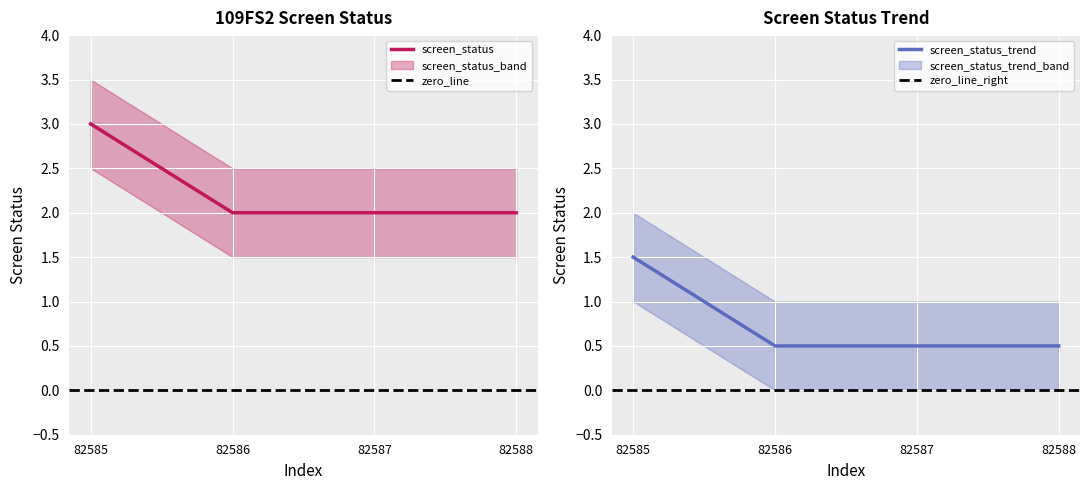

True or false: screen_status and screen_status_upper cross at least once.

False